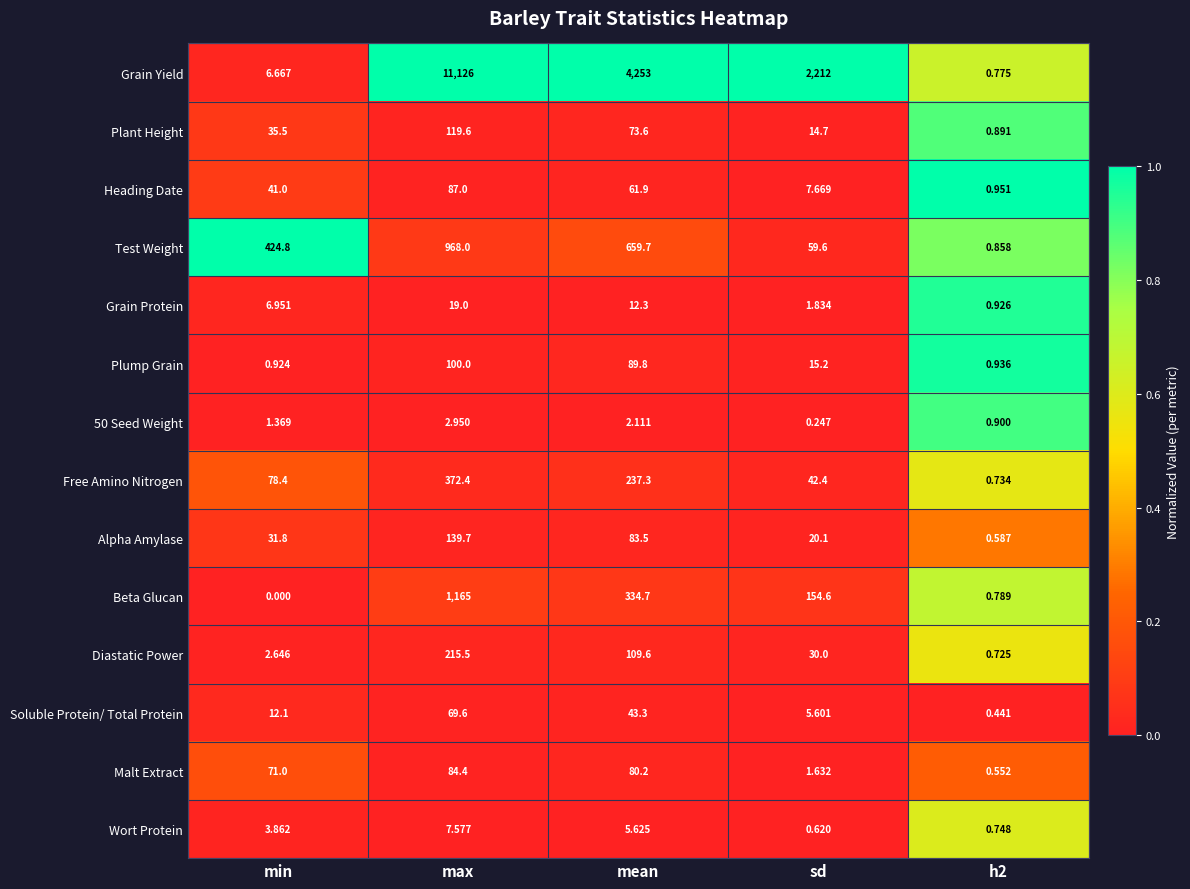

At which label is Wort Protein closest to 4?

min